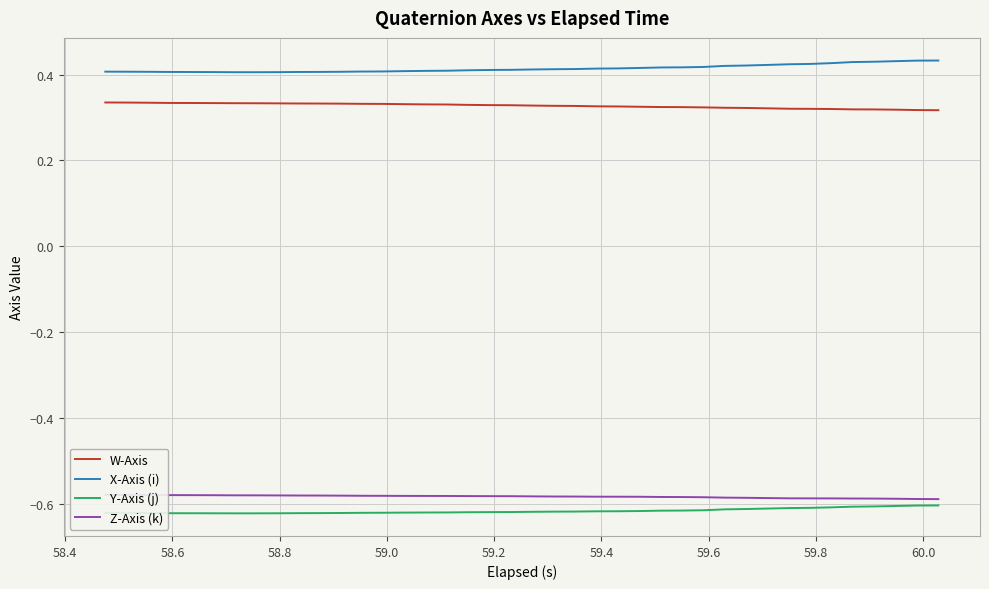

Which series has the largest total across all categories?

X-Axis (i)